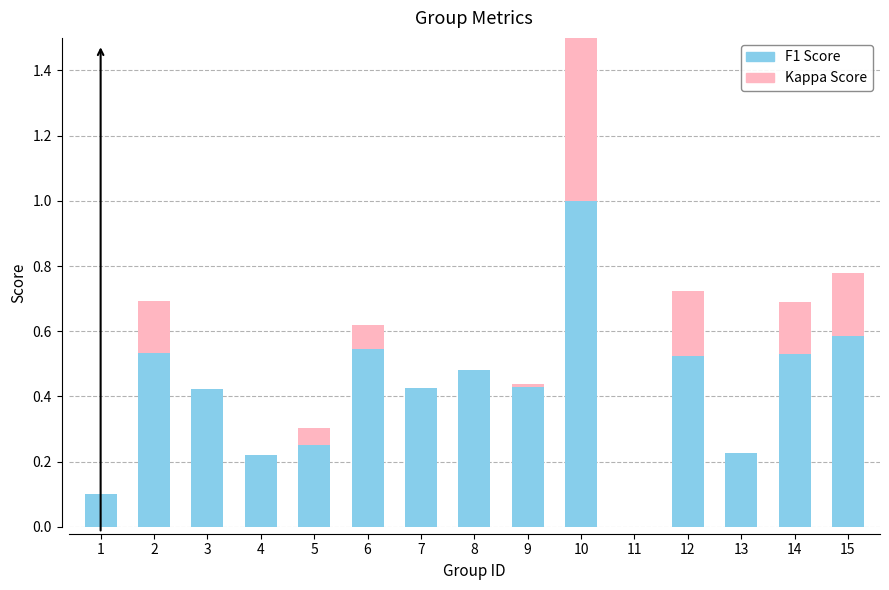

At which label is f1 closest to 0?

11